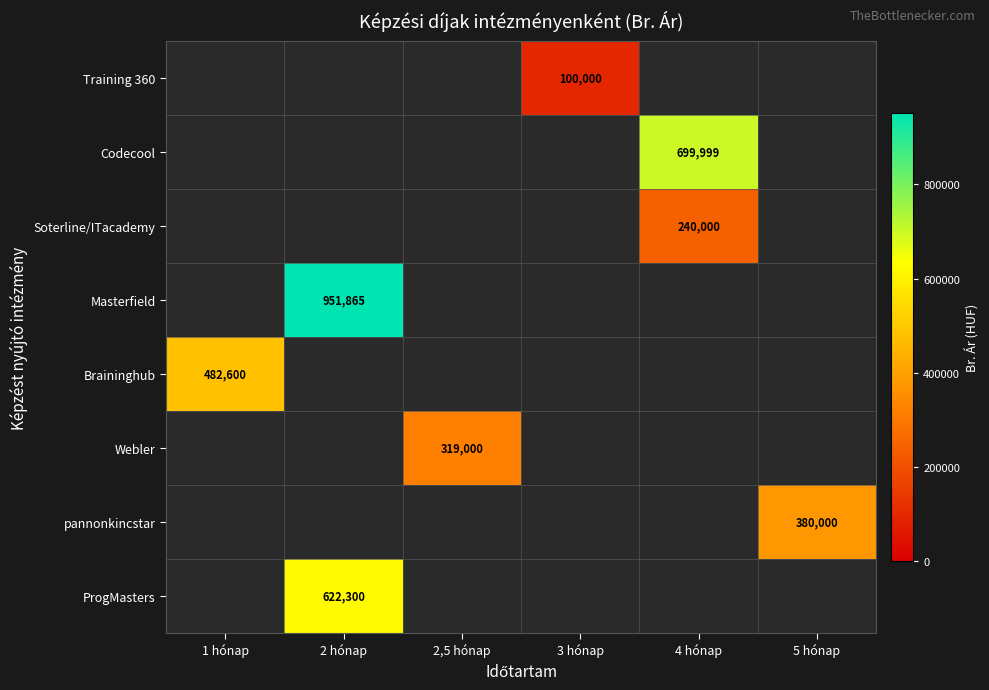

What is the minimum value shown in the chart?

100000.0